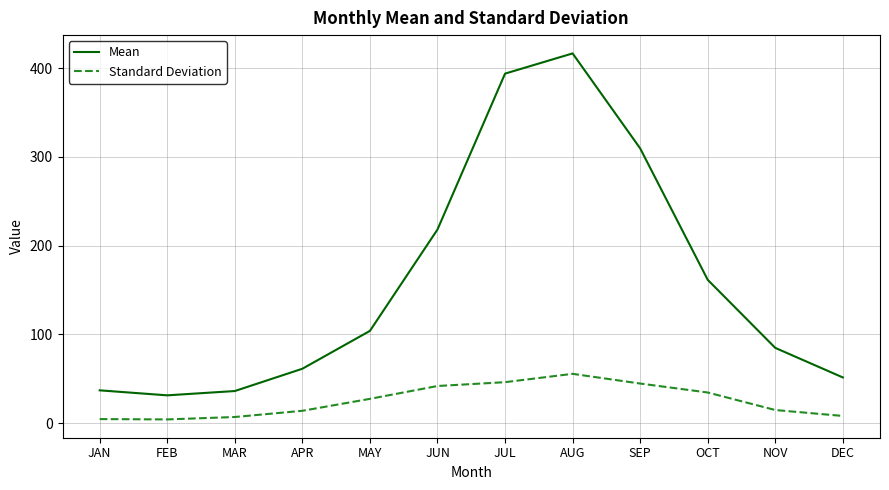

At how many categories does at least one series exceed 355?

2